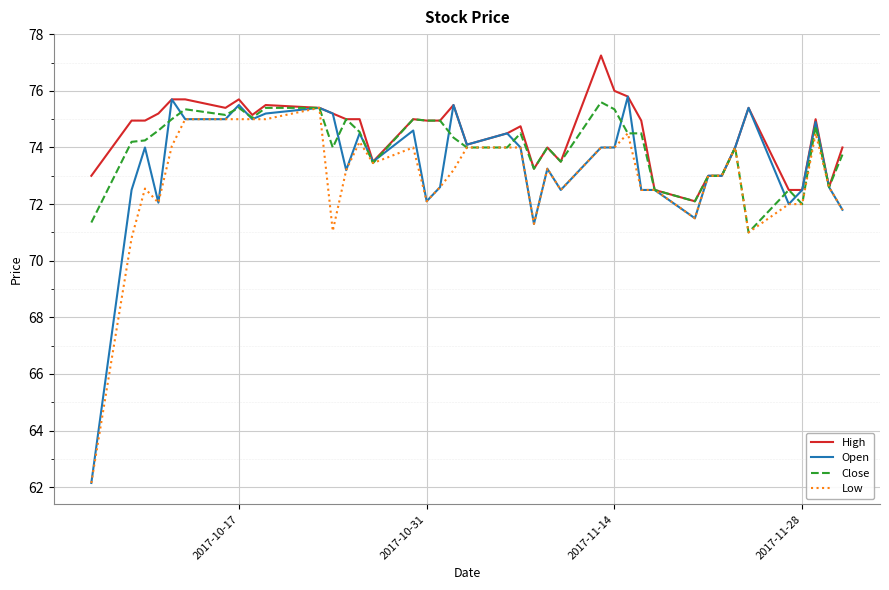

What is the average value of the Open series?

73.4